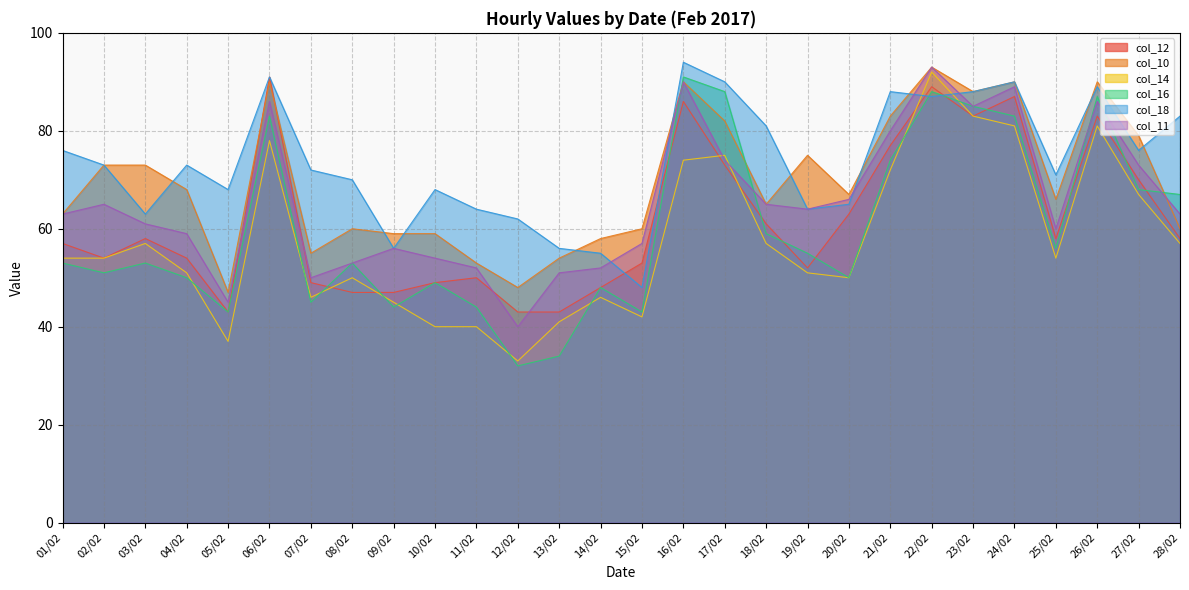

In col_12, how many points are lower than both neighbors (excluding endpoints)?

5